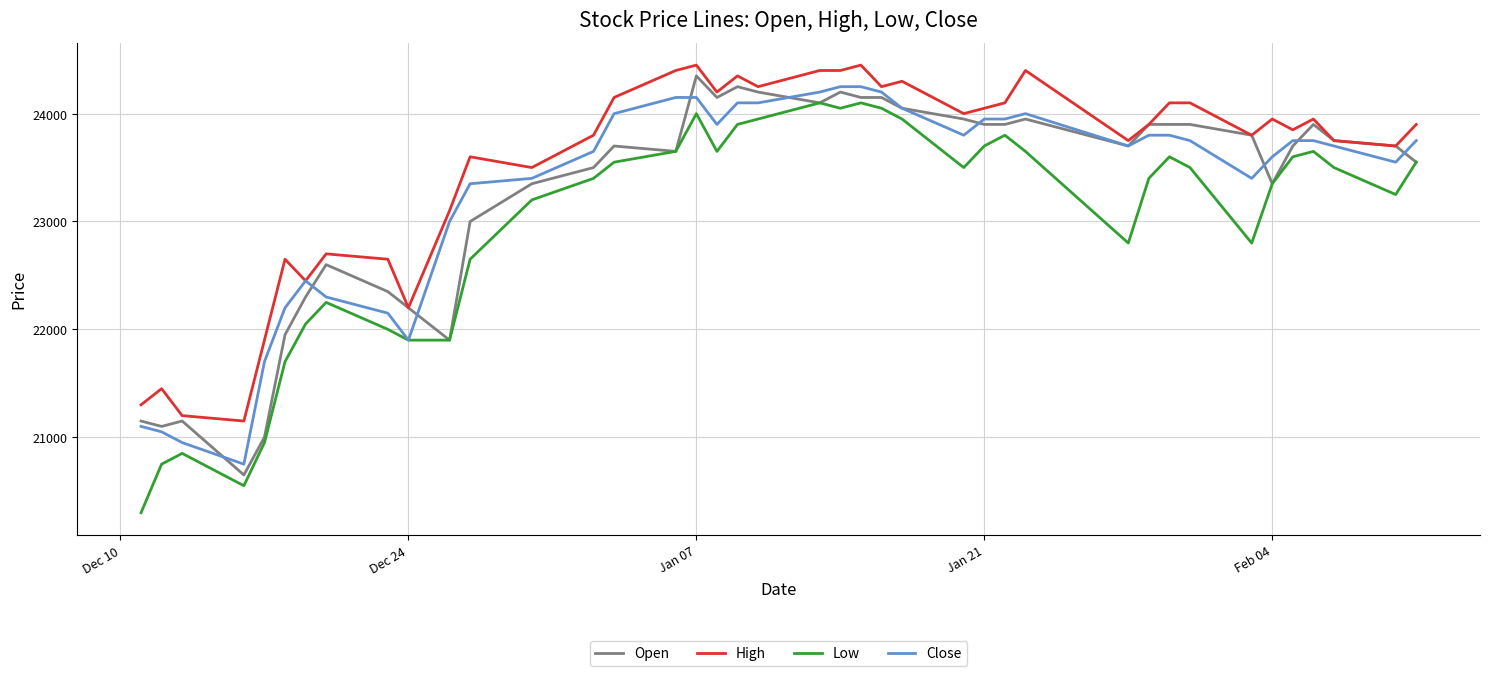

Which series has the largest total across all categories?

High